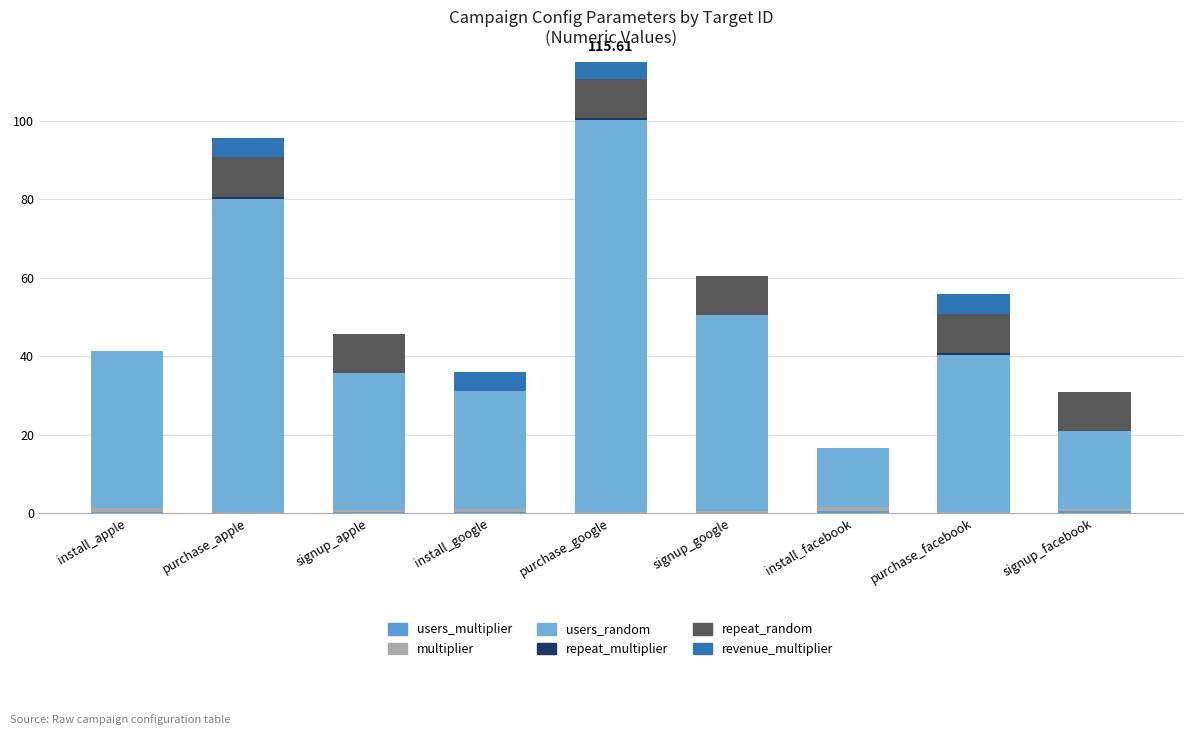

At which label is repeat_random closest to 5?

install_apple